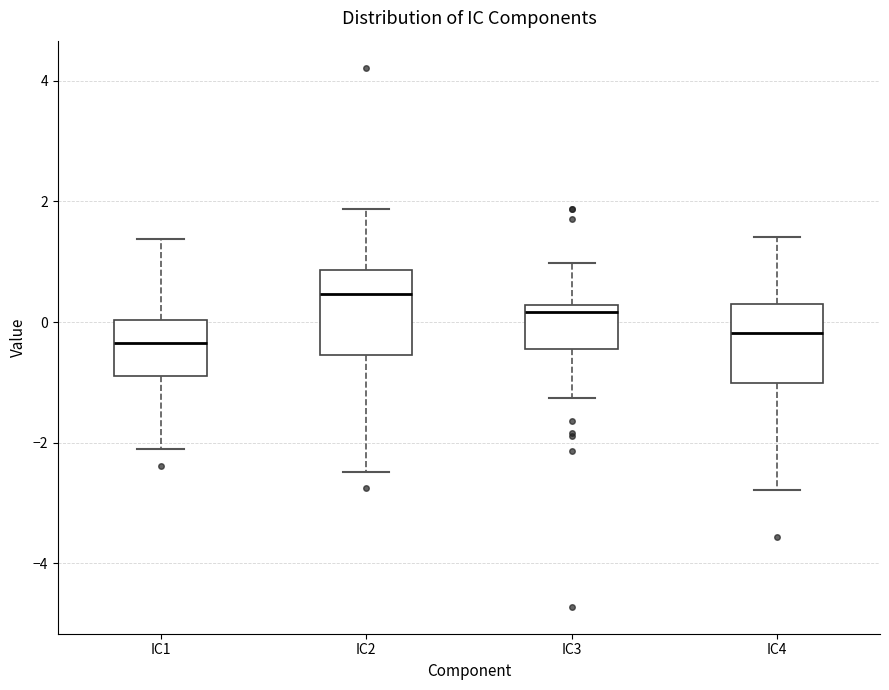

Reading left to right, read every box against the y-axis: the position of its median line, the range the box covers, and the ends of its whiskers. The values are not printed on the chart, so give them approximately, as read against the axis.

IC1: median -0.4, box -0.8 to 0.0, whiskers -2.2 to 1.4
IC2: median 0.4, box -0.6 to 0.8, whiskers -2.4 to 1.8
IC3: median 0.2 (just below the box's upper edge), box -0.4 to 0.2, whiskers -1.2 to 1.0
IC4: median -0.2, box -1.0 to 0.4, whiskers -2.8 to 1.4